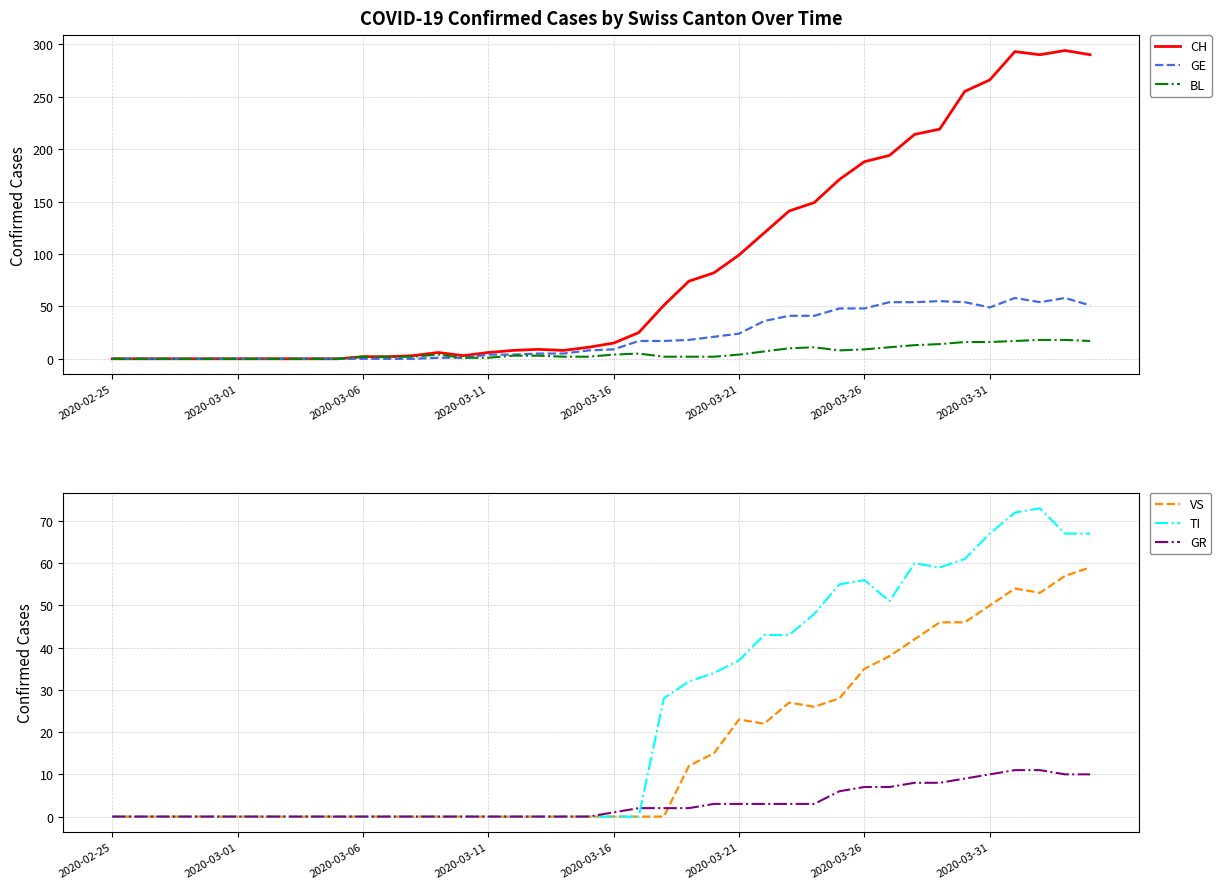

Between which two adjacent categories do VS and GE first intersect?

34 and 35